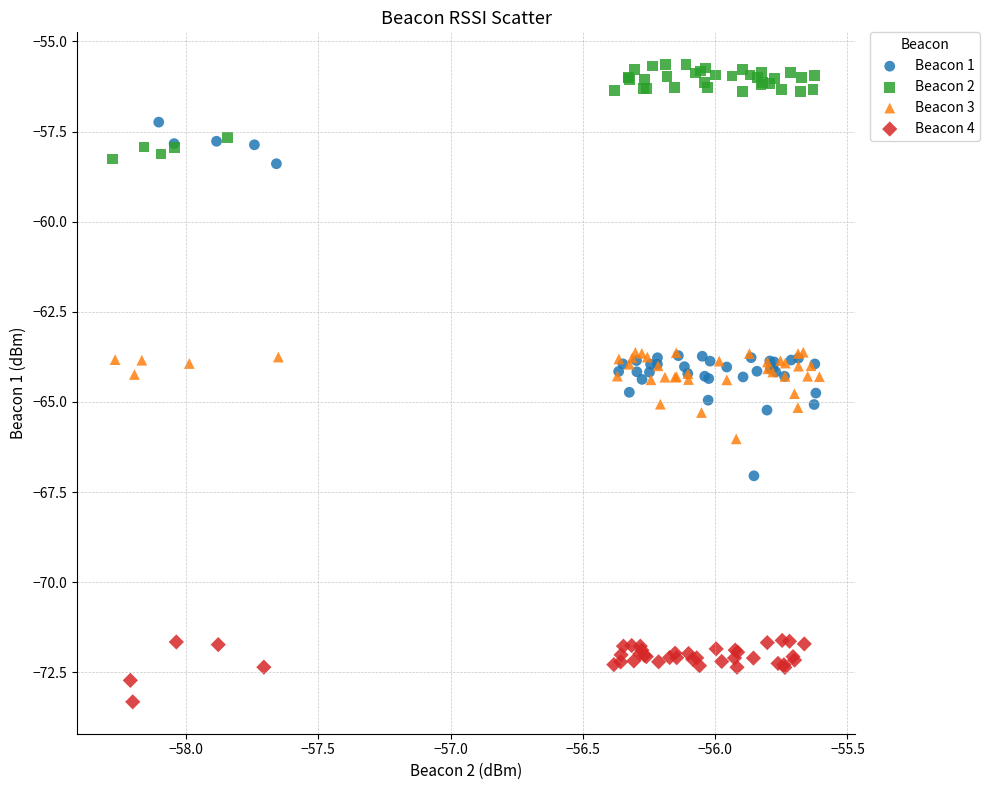

Which series reaches the minimum Y coordinate?

Beacon 4